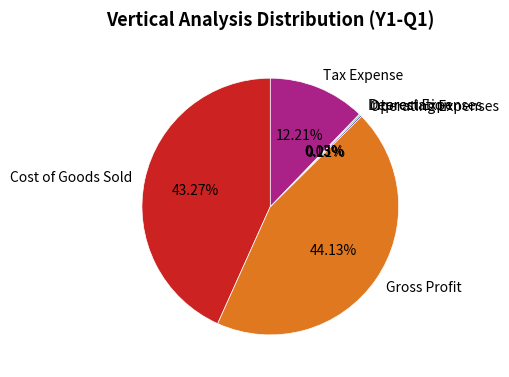

To the nearest percent, what is the average slice percentage?

17%